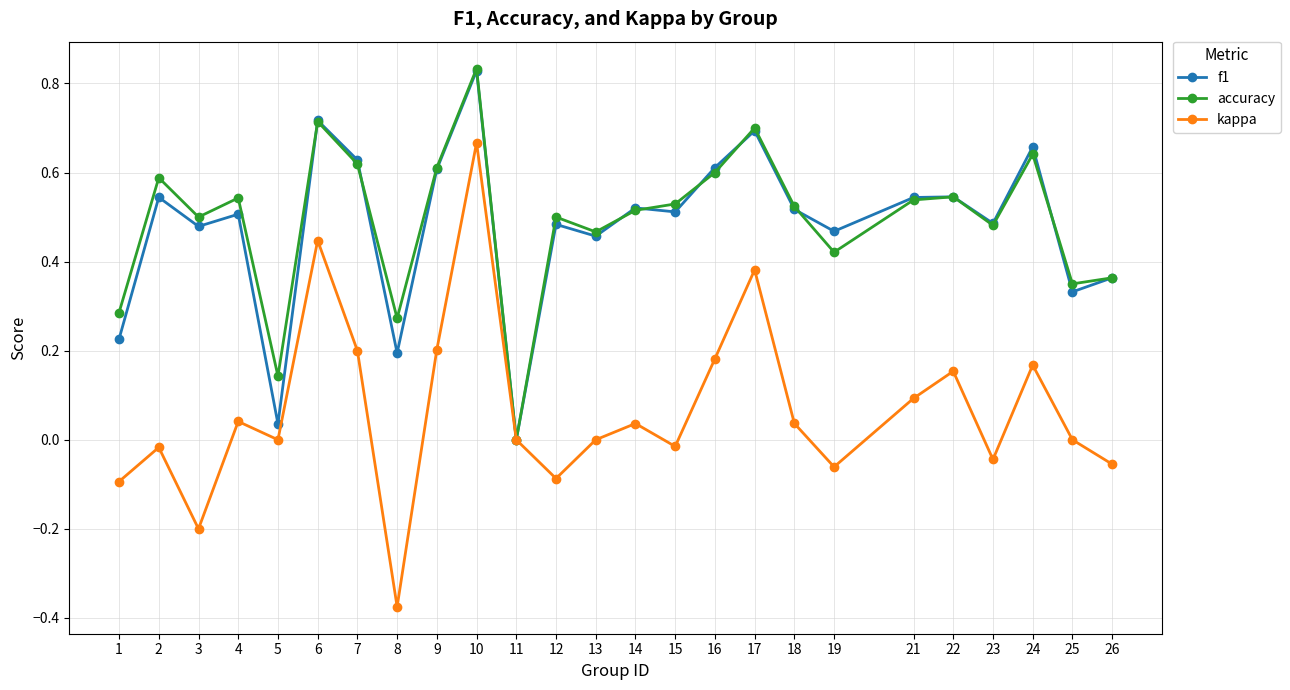

Where does the kappa series first go above 0?

4